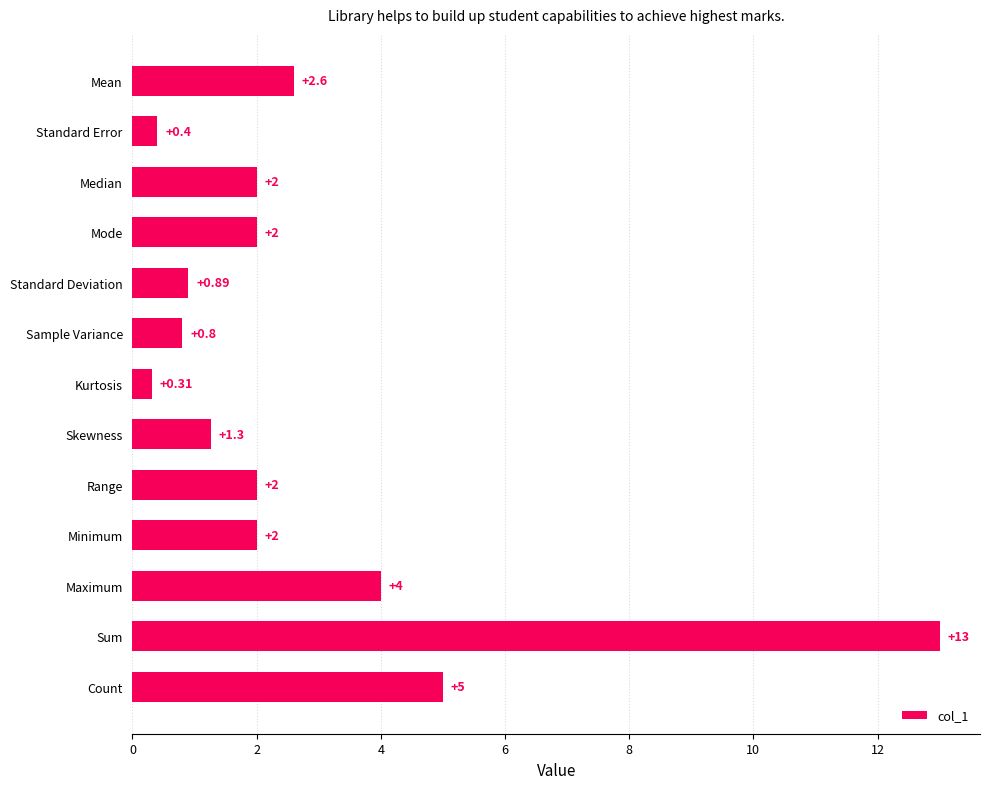

What is the average value?

2.8